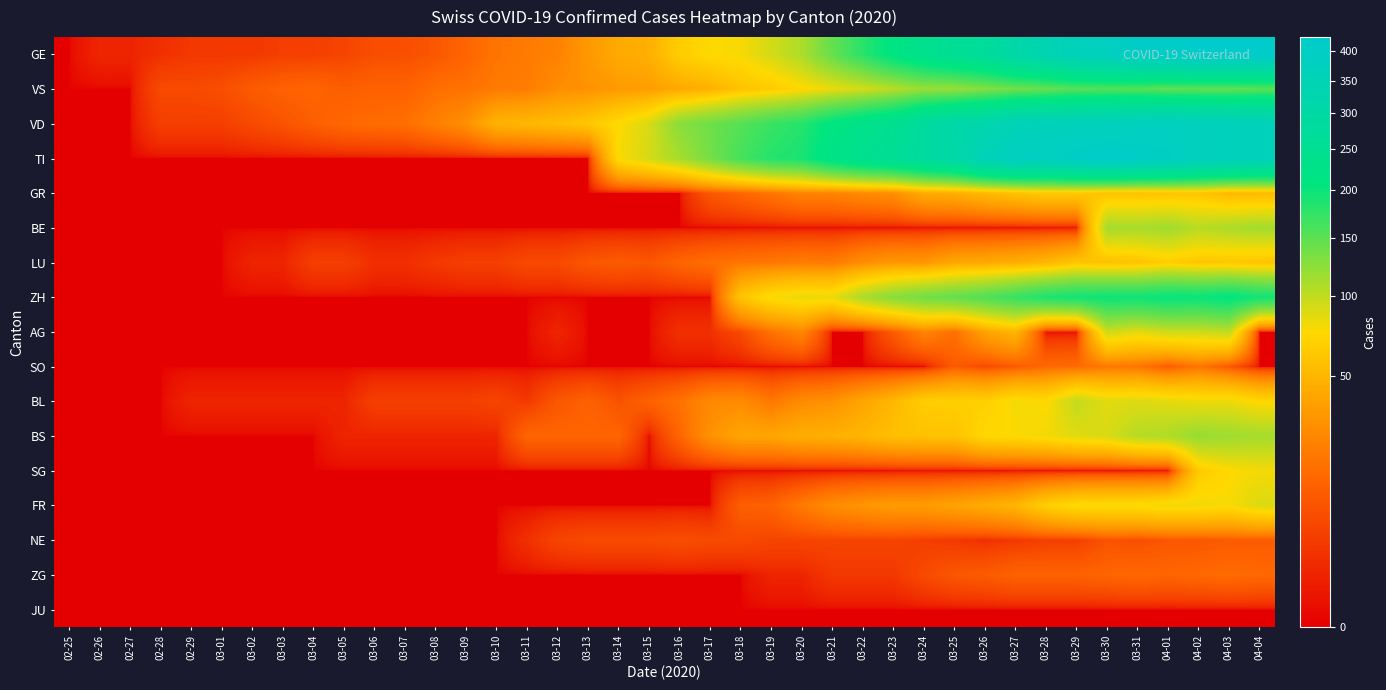

What is the spread (max minus min) of values at 03-10?

48